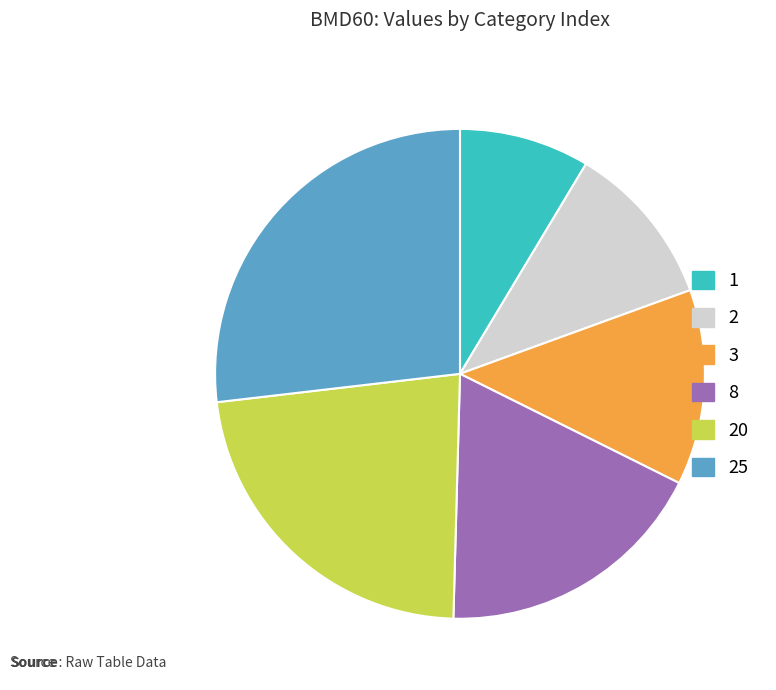

Does any single category account for the majority?

No